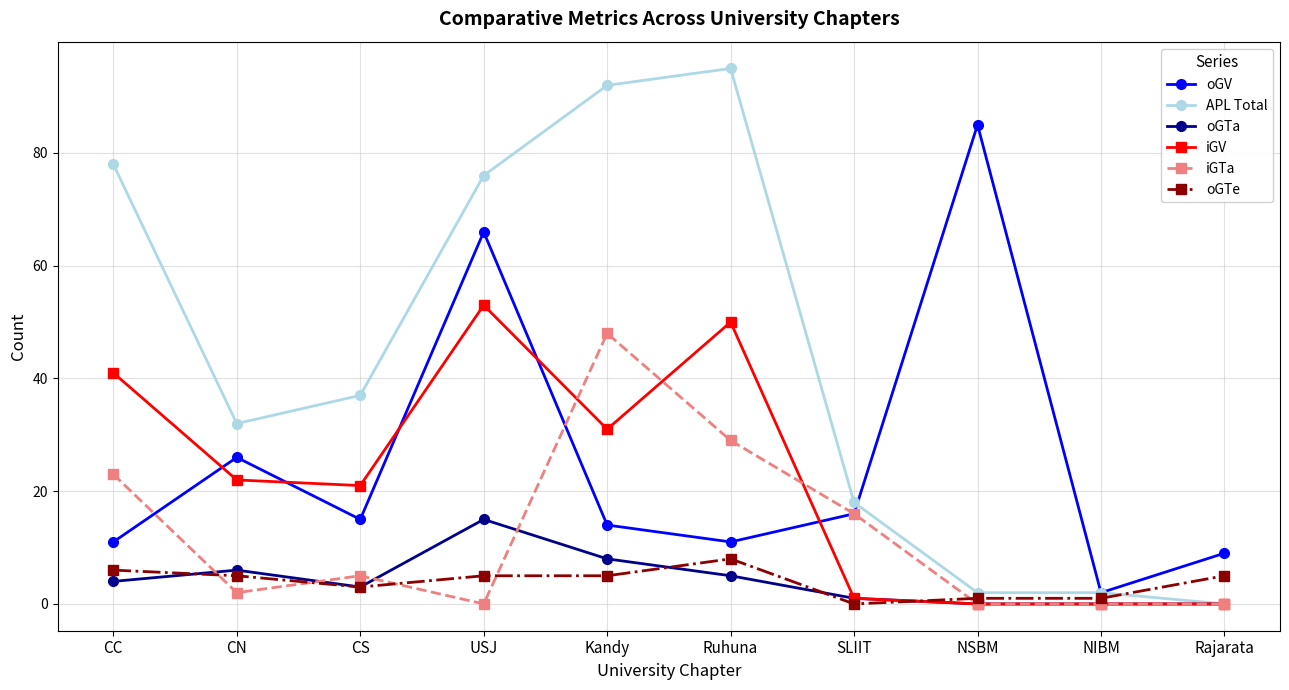

True or false: APL Total has a value of 32 at Ruhuna.

False